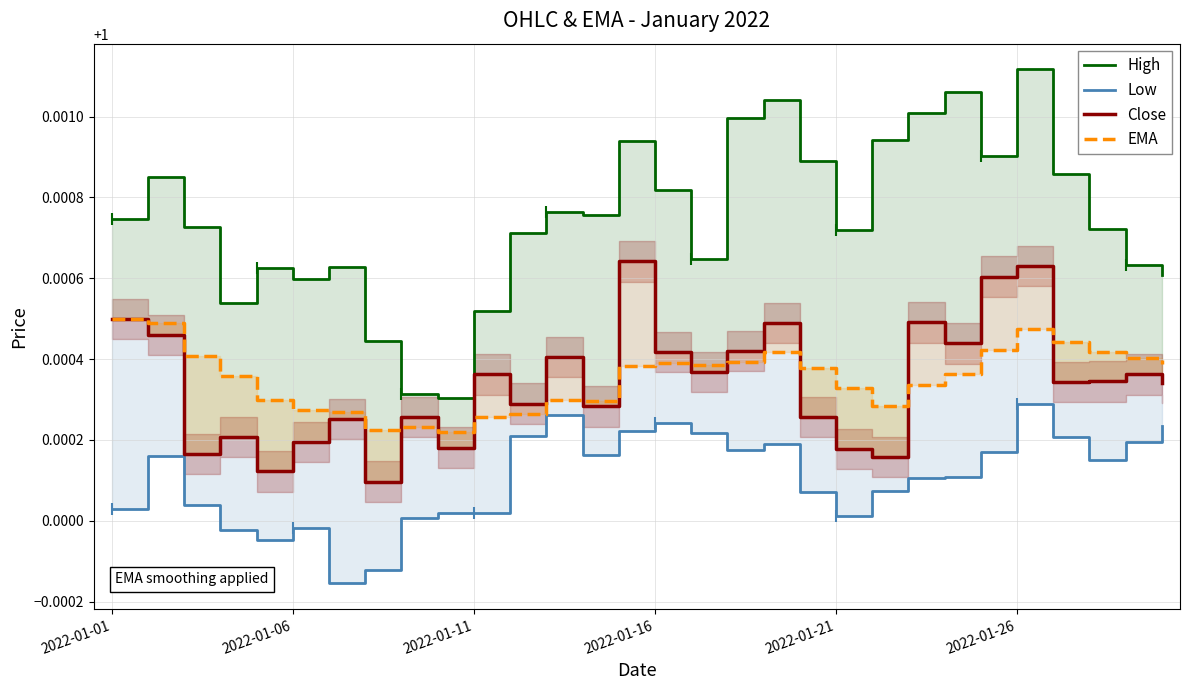

Which category has the highest value in the Close series?

14